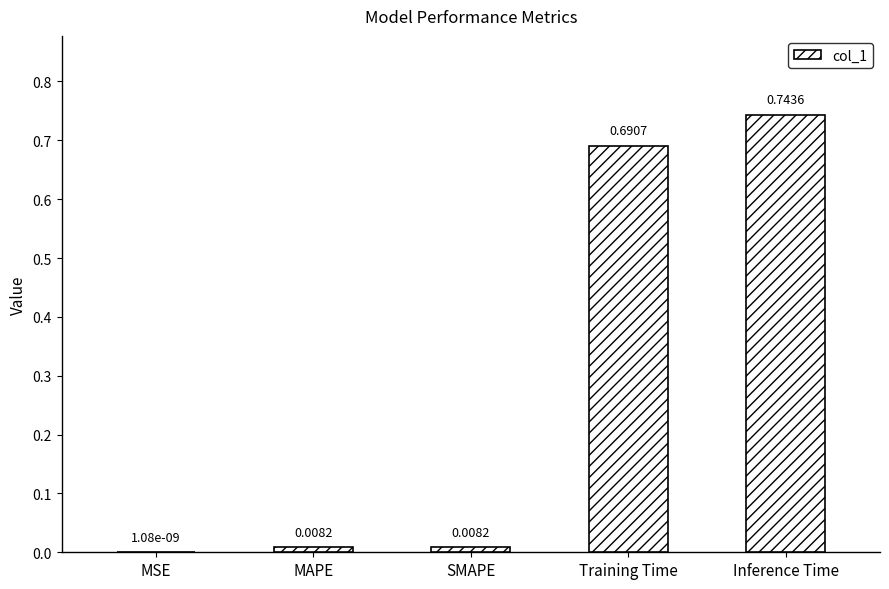

At which category does the chart reach its peak across all series?

Inference Time